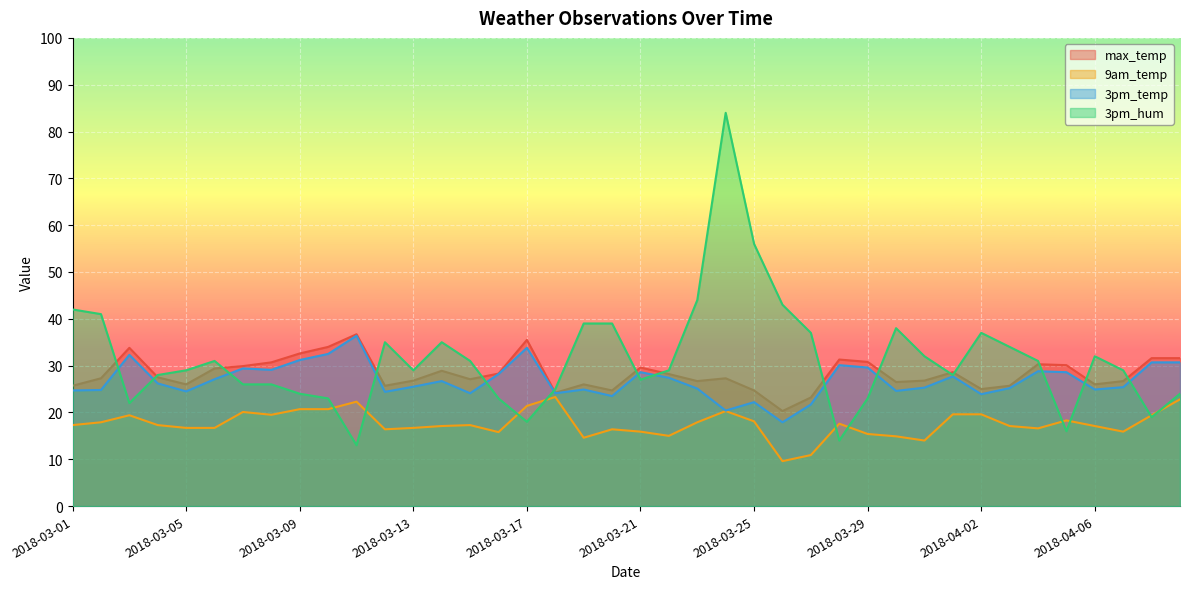

Which series has the largest total across all categories?

3pm_hum